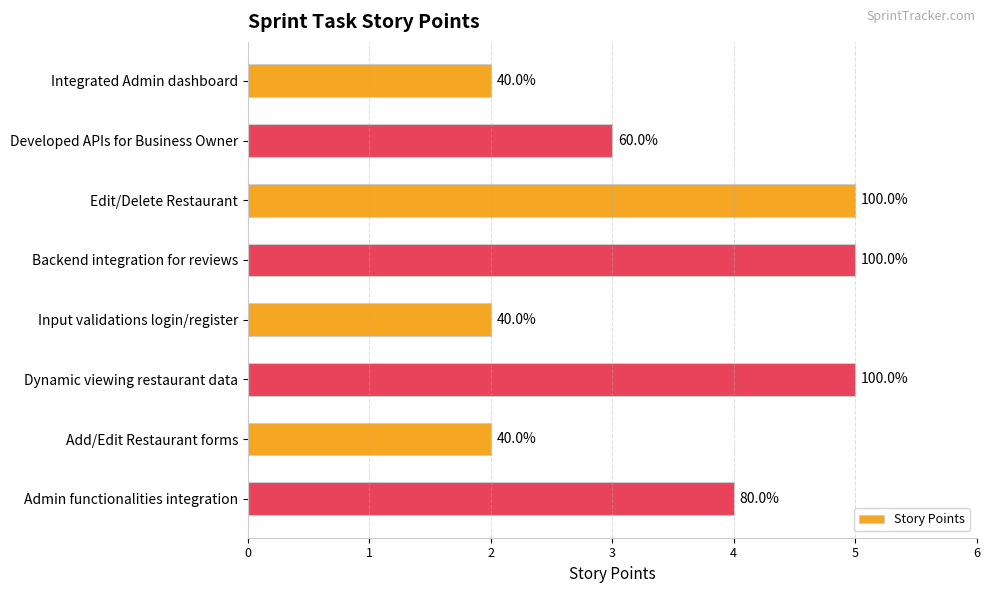

What is the difference between the second highest and second lowest values?

3